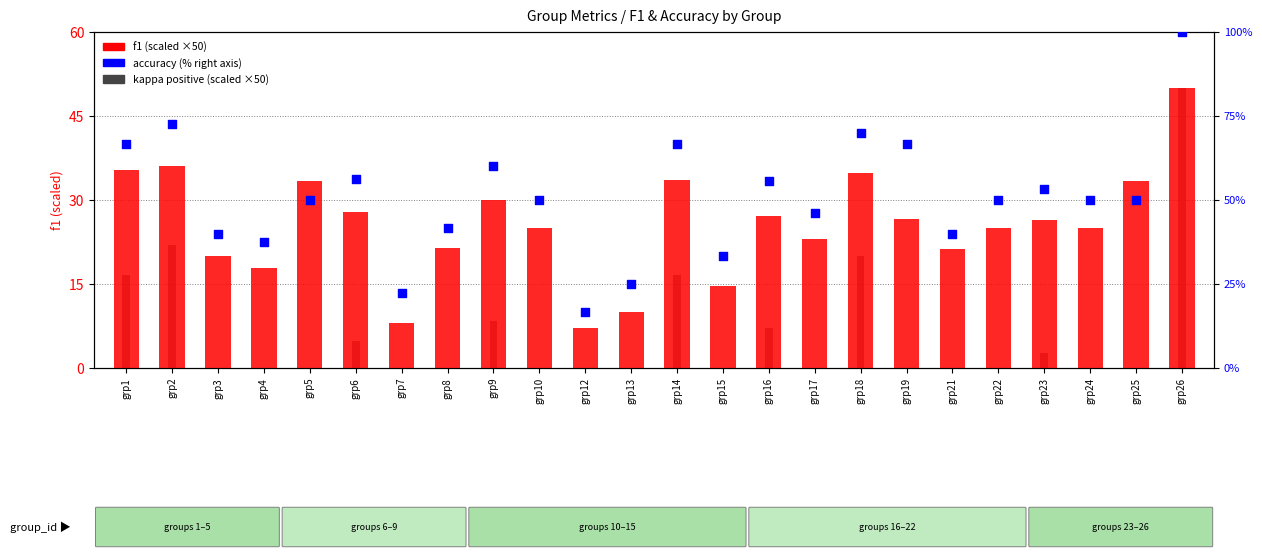

What is the total value across all series at grp19?

93.3